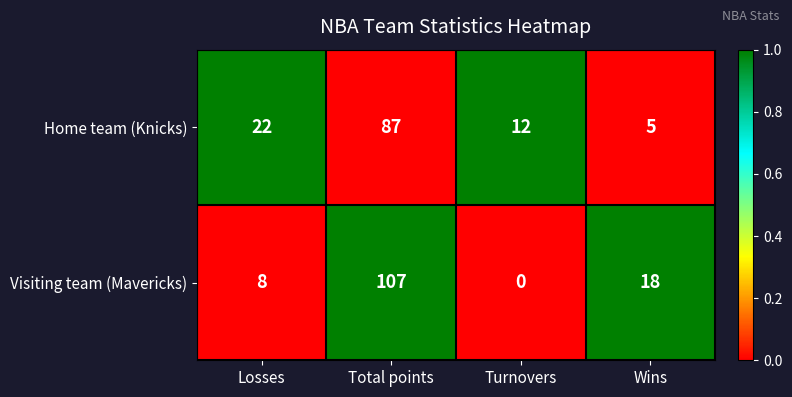

At which category is the sum across all series the highest?

Total points